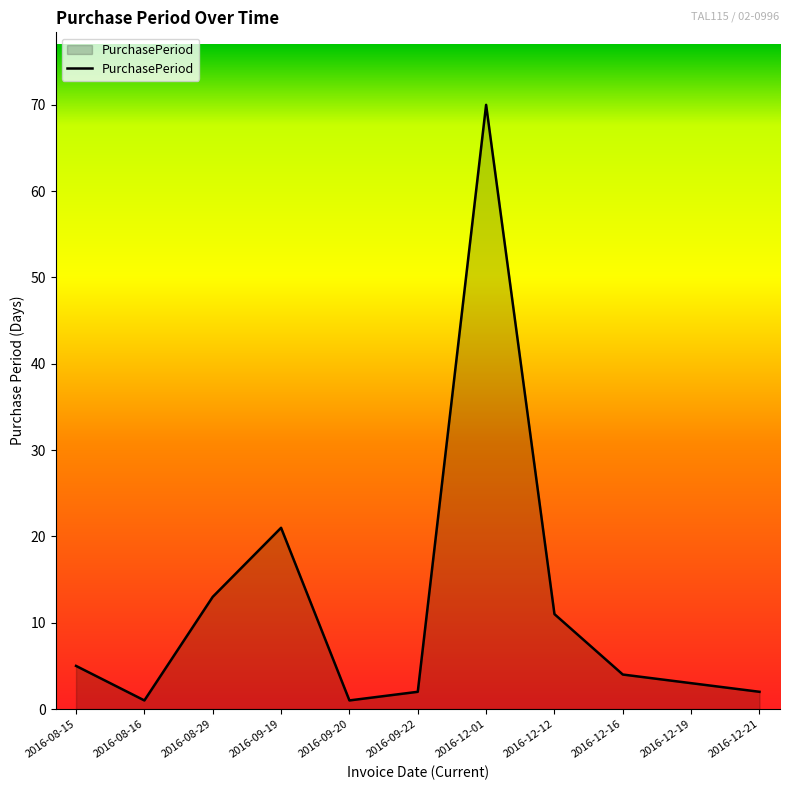

Does the chart display data point markers on the line(s)?

No